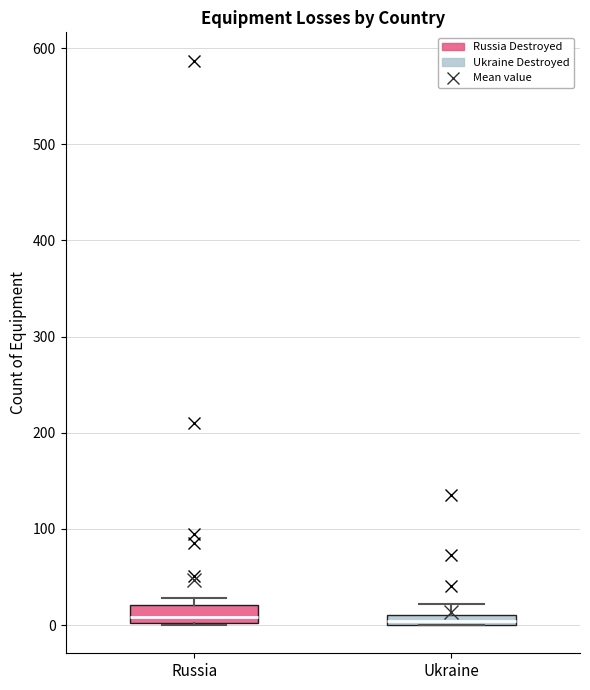

Where is the lower edge of the box for Ukraine on the y-axis? The values are not printed on the chart, so give them approximately, as read against the axis.

0